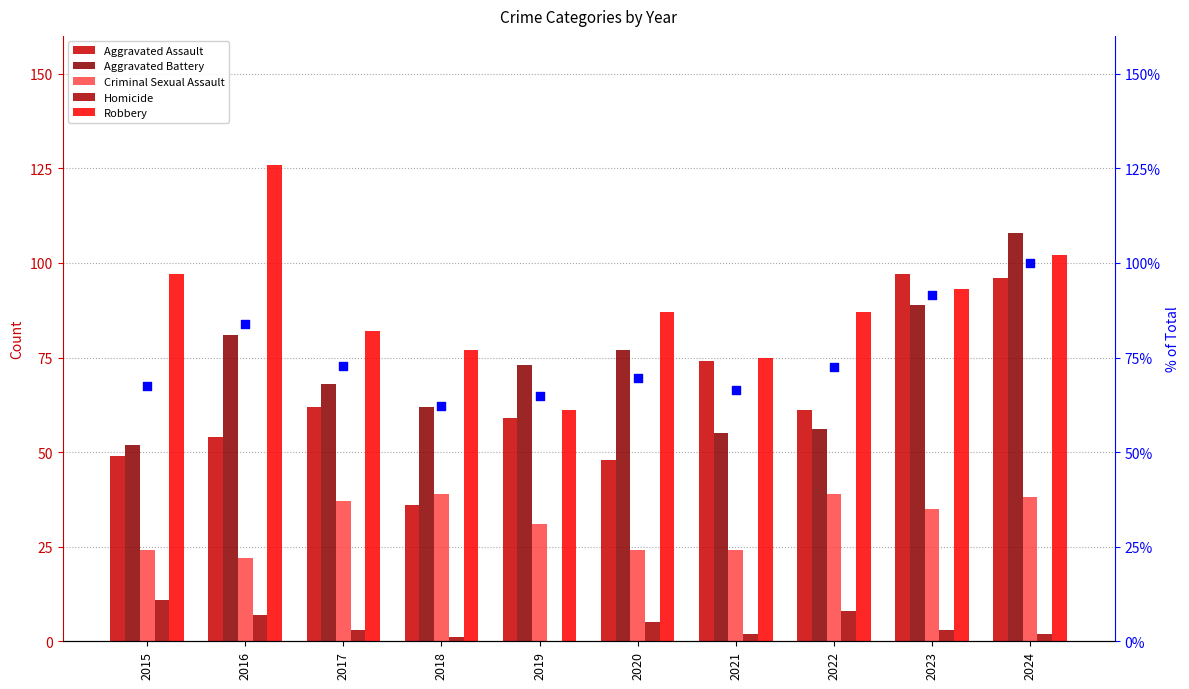

Which series has the largest total across all categories?

Robbery